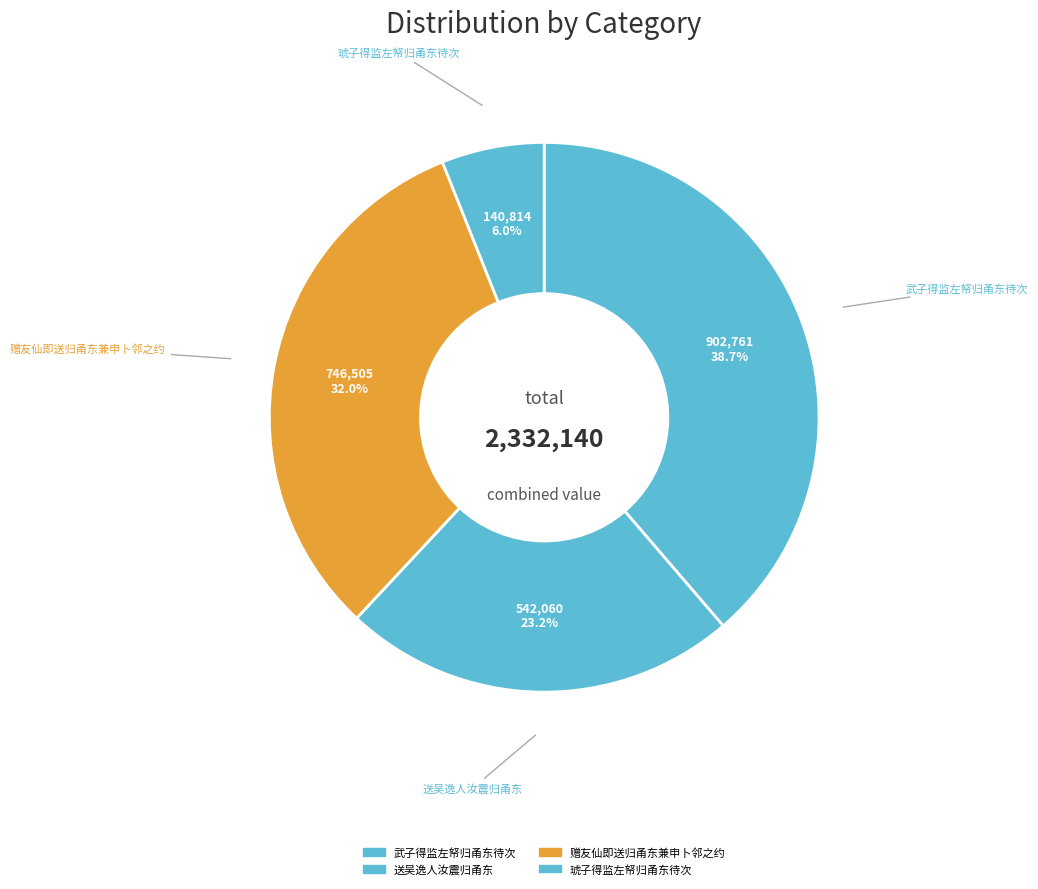

What is the change in value from 武子得监左帑归甬东待次 to 赠友仙即送归甬东兼申卜邻之约?

-156256